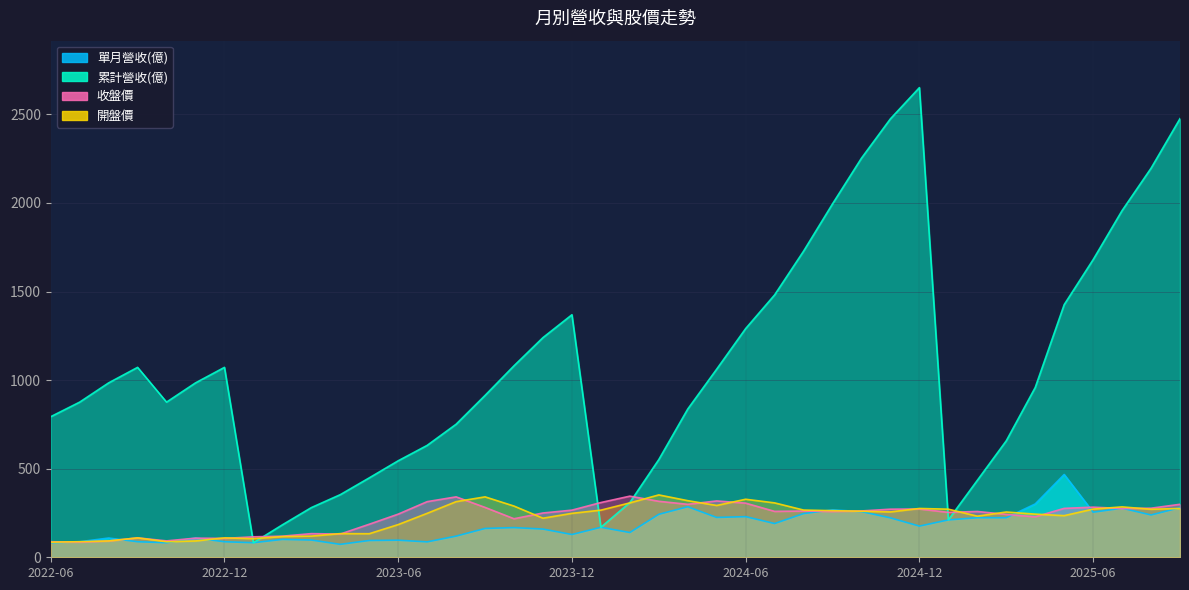

Reading right to left, what are all the values shown in this chart?

單月營收(億): 2025-09=279.9	2025-08=238.9	2025-07=276.9	2025-06=254.5	2025-05=467.3	2025-04=301.0	2025-03=223.2	2025-02=223.3	2025-01=210.9	2024-12=176.0	2024-11=222.4	2024-10=257.7	2024-09=267.4	2024-08=246.6	2024-07=190.4	2024-06=229.3	2024-05=224.8	2024-04=285.2	2024-03=242.5	2024-02=139.7	2024-01=169.3	2023-12=128.5	2023-11=159.2	2023-10=167.6	2023-09=162.7	2023-08=119.4	2023-07=86.9	2023-06=96.5	2023-05=94.8	2023-04=73.0	2023-03=97.3	2023-02=100.9	2023-01=82.2	2022-12=87.7	2022-11=108.6	2022-10=82.2	2022-09=87.7	2022-08=108.6	2022-07=87.7	2022-06=82.2
累計營收(億): 2025-09=2476.0	2025-08=2196.0	2025-07=1957.0	2025-06=1680.0	2025-05=1426.0	2025-04=958.4	2025-03=657.4	2025-02=434.2	2025-01=210.9	2024-12=2651.0	2024-11=2475.0	2024-10=2253.0	2024-09=1995.0	2024-08=1728.0	2024-07=1481.0	2024-06=1291.0	2024-05=1062.0	2024-04=836.8	2024-03=551.5	2024-02=309.0	2024-01=169.3	2023-12=1369.0	2023-11=1240.0	2023-10=1081.0	2023-09=913.7	2023-08=751.0	2023-07=631.6	2023-06=544.7	2023-05=448.2	2023-04=353.5	2023-03=280.4	2023-02=183.1	2023-01=82.2	2022-12=1072.0	2022-11=984.4	2022-10=875.8	2022-09=1072.0	2022-08=984.4	2022-07=875.8	2022-06=793.6
收盤價: 2025-09=299.0	2025-08=277.0	2025-07=275.0	2025-06=283.0	2025-05=276.0	2025-04=228.5	2025-03=242.0	2025-02=258.5	2025-01=253.5	2024-12=272.5	2024-11=271.5	2024-10=261.5	2024-09=258.5	2024-08=261.0	2024-07=259.0	2024-06=305.5	2024-05=318.0	2024-04=299.0	2024-03=316.0	2024-02=345.0	2024-01=309.0	2023-12=266.0	2023-11=250.0	2023-10=217.5	2023-09=281.5	2023-08=341.0	2023-07=314.0	2023-06=243.5	2023-05=186.5	2023-04=131.0	2023-03=133.5	2023-02=119.0	2023-01=115.5	2022-12=106.5	2022-11=108.0	2022-10=92.5	2022-09=109.5	2022-08=92.1	2022-07=85.3	2022-06=87.8
開盤價: 2025-09=275.5	2025-08=271.0	2025-07=284.5	2025-06=272.0	2025-05=235.0	2025-04=243.5	2025-03=255.5	2025-02=232.0	2025-01=271.5	2024-12=275.5	2024-11=256.0	2024-10=260.0	2024-09=263.0	2024-08=266.5	2024-07=307.0	2024-06=327.5	2024-05=292.5	2024-04=319.5	2024-03=352.0	2024-02=307.0	2024-01=266.0	2023-12=248.0	2023-11=220.5	2023-10=289.0	2023-09=341.0	2023-08=314.0	2023-07=248.0	2023-06=184.5	2023-05=133.0	2023-04=133.5	2023-03=119.5	2023-02=117.0	2023-01=105.0	2022-12=109.5	2022-11=92.1	2022-10=87.8	2022-09=109.5	2022-08=92.1	2022-07=87.8	2022-06=85.3